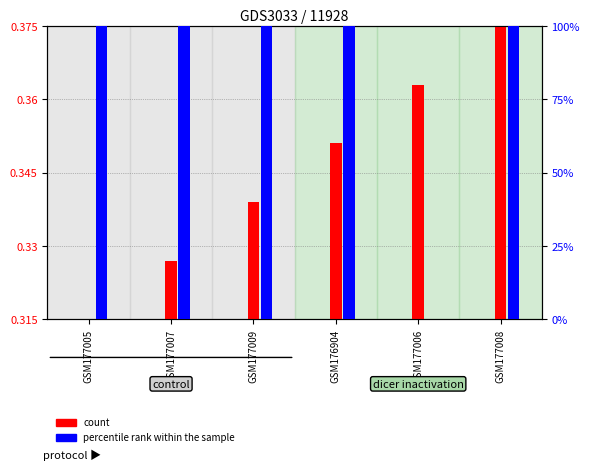

What value does the percentile rank within the sample series have at GSM177009?

100.0